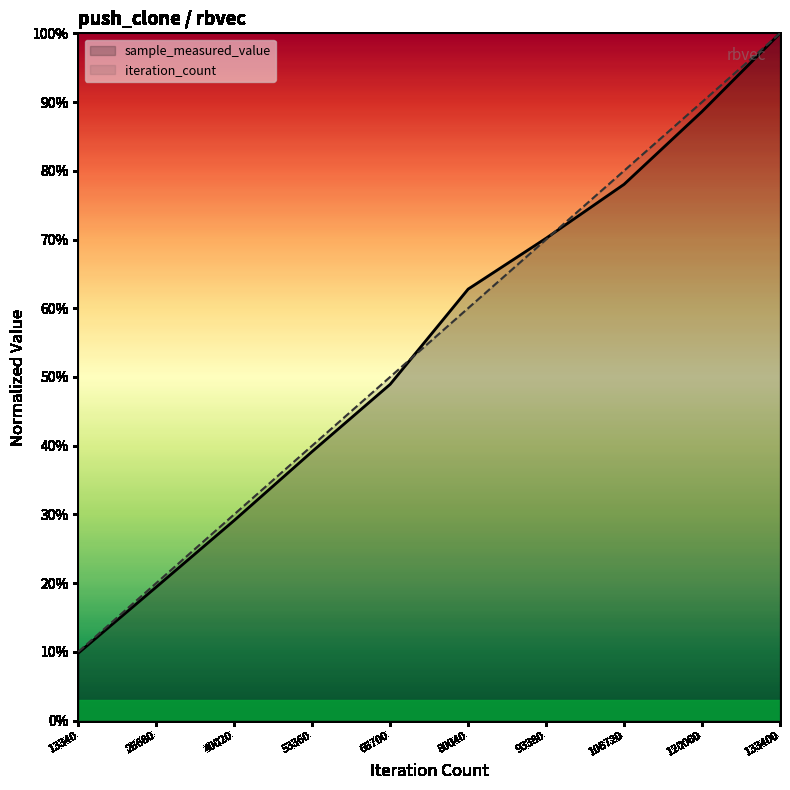

What is the value of the iteration_count point at the 4th from the left?

0.4